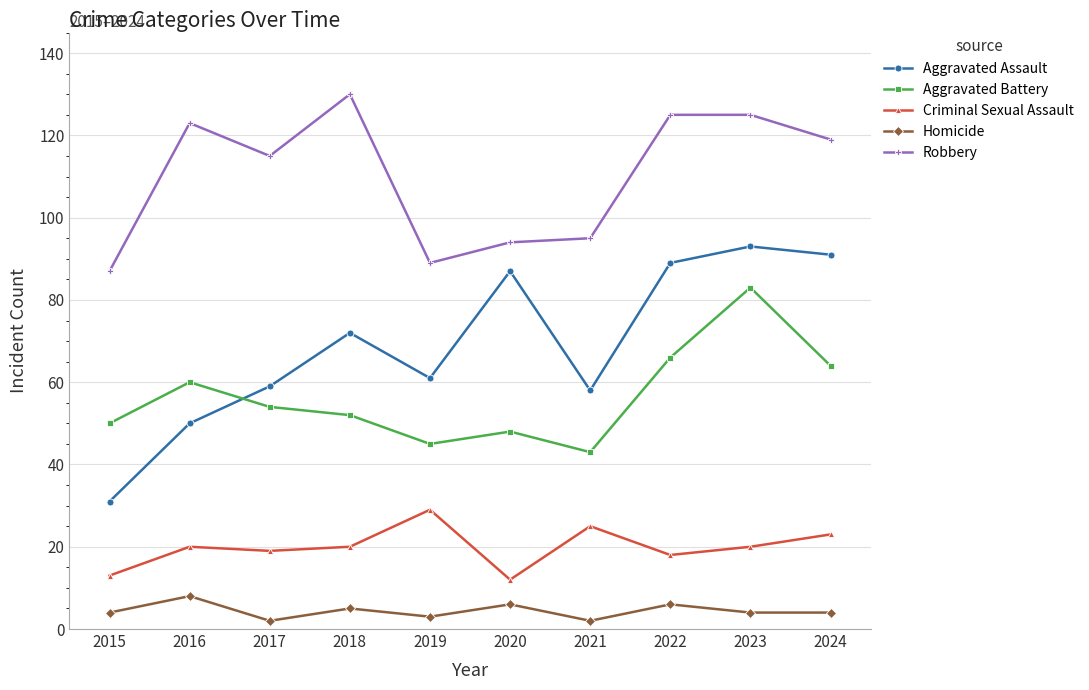

What are all the series names shown in the legend?

Aggravated Assault, Aggravated Battery, Criminal Sexual Assault, Homicide, Robbery